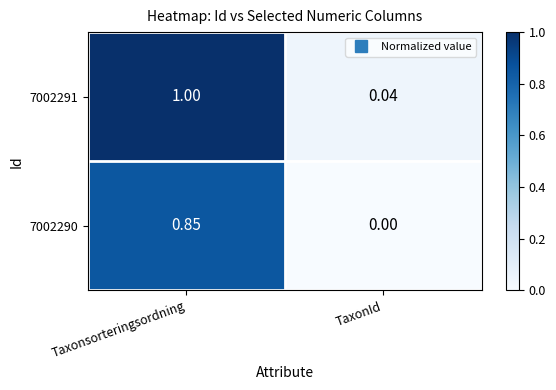

List the labels in order of 7002291 value, largest first.

Taxonsorteringsordning, TaxonId